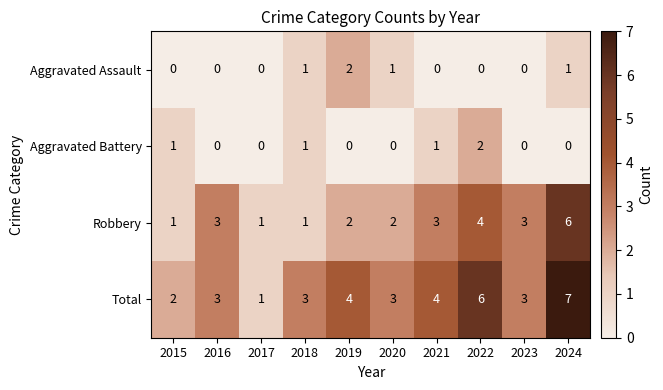

What is the difference between the highest and lowest values at 2015?

2